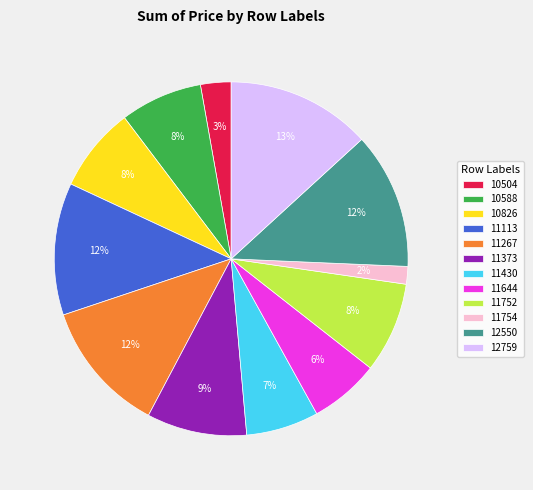

Does any single category account for the majority?

No